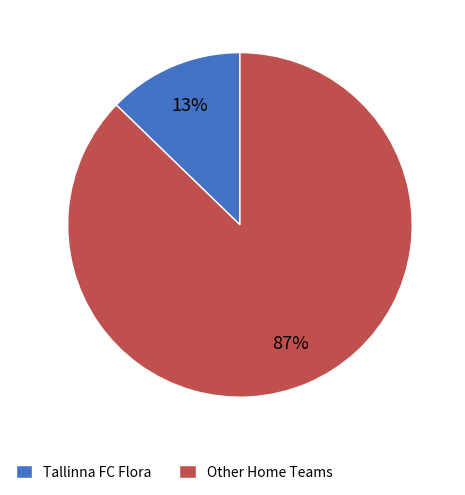

What is the largest slice in the pie chart?

Other Home Teams